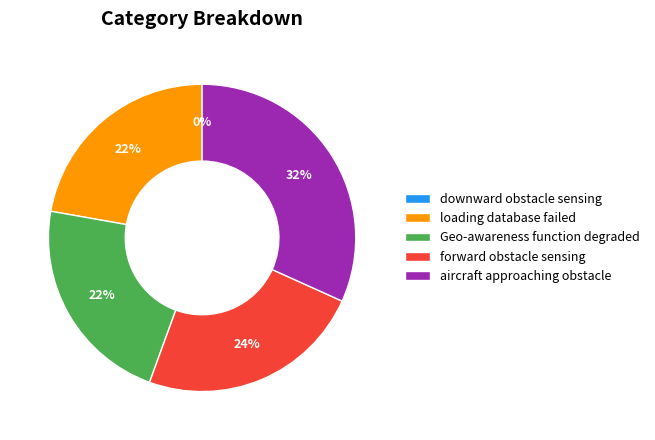

To the nearest percent, what is the combined percentage of Geo-awareness function degraded and loading database failed?

44%